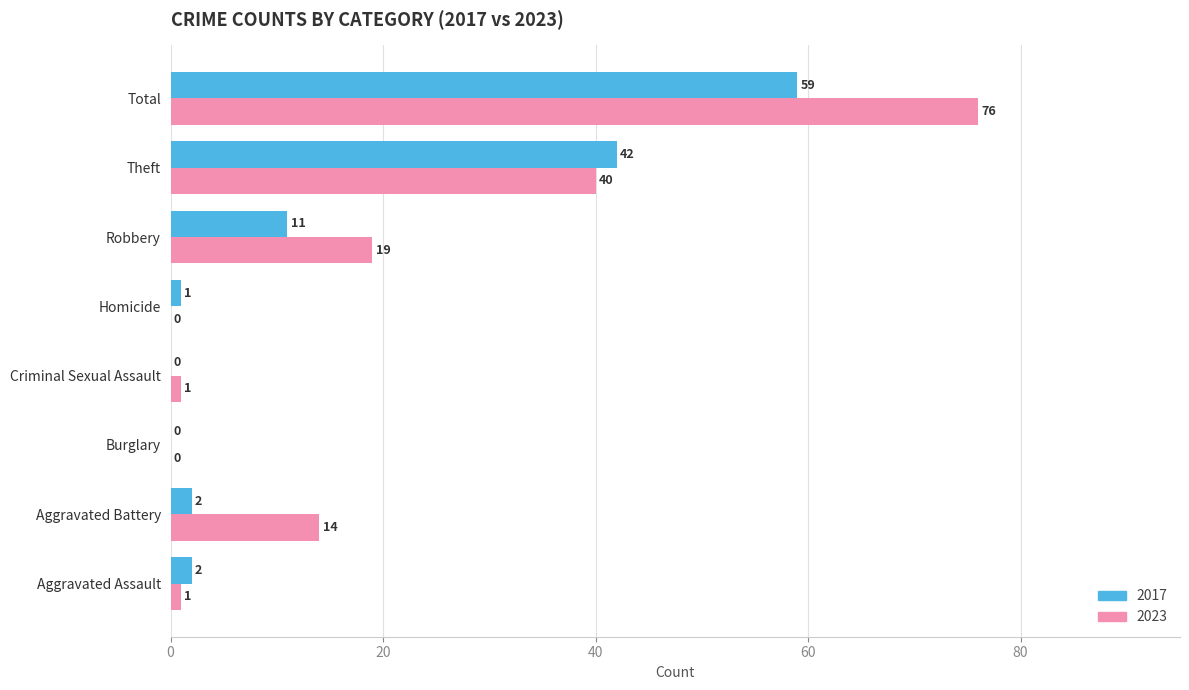

Read the 2017 value at Total.

59